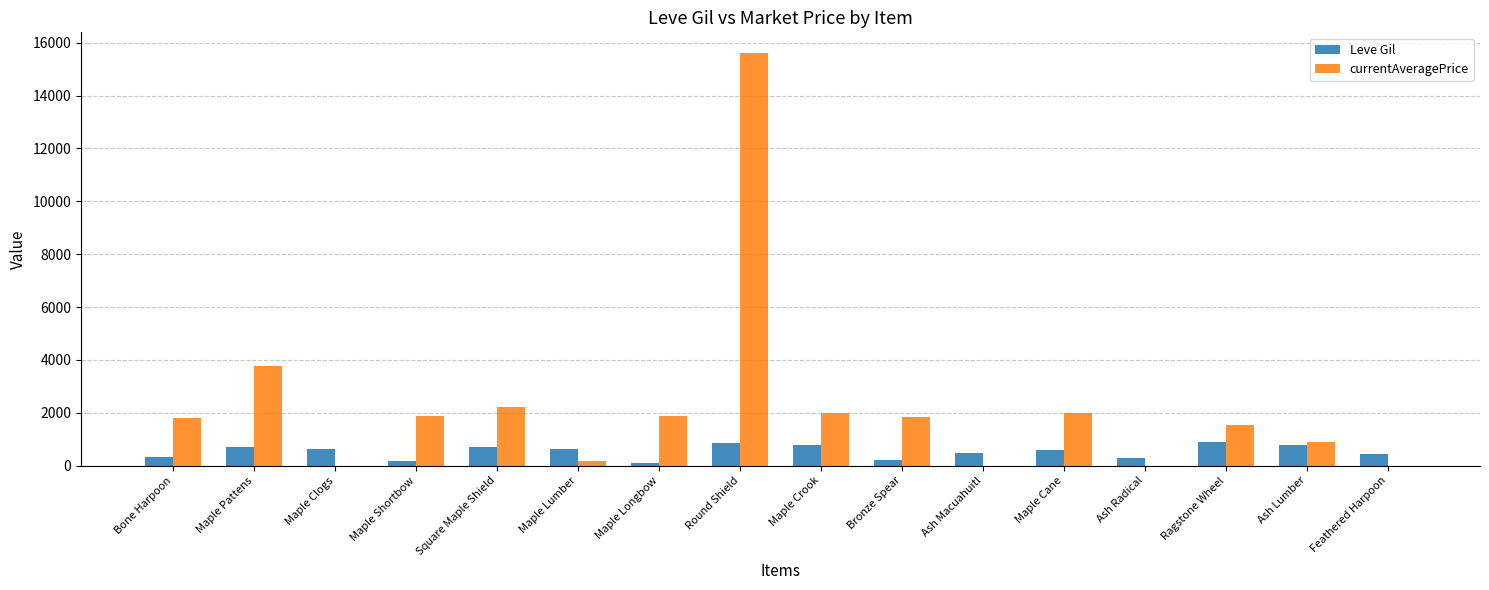

Which series has the largest total across all categories?

currentAveragePrice